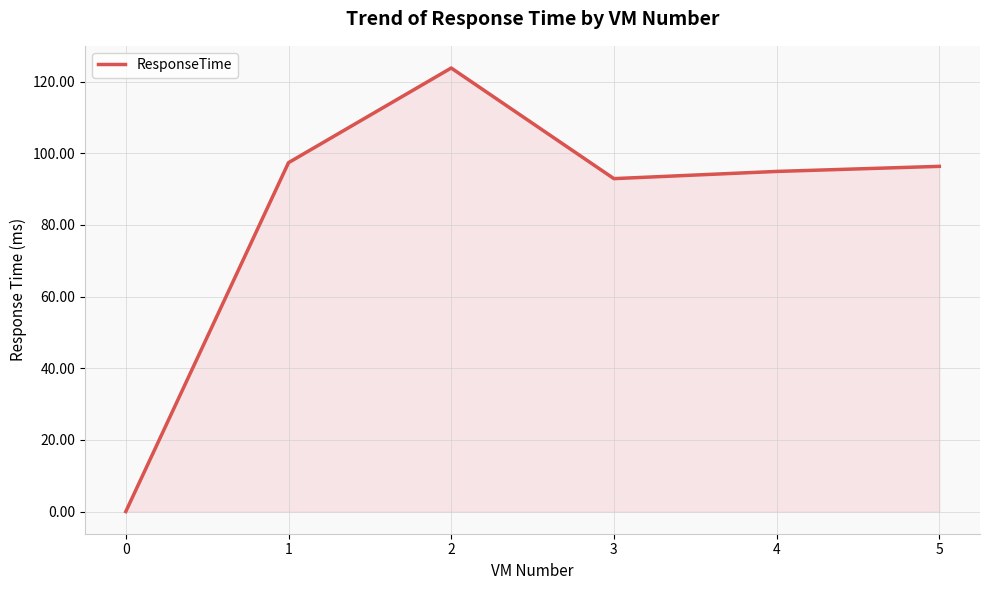

Where does the data first go above 96?

1